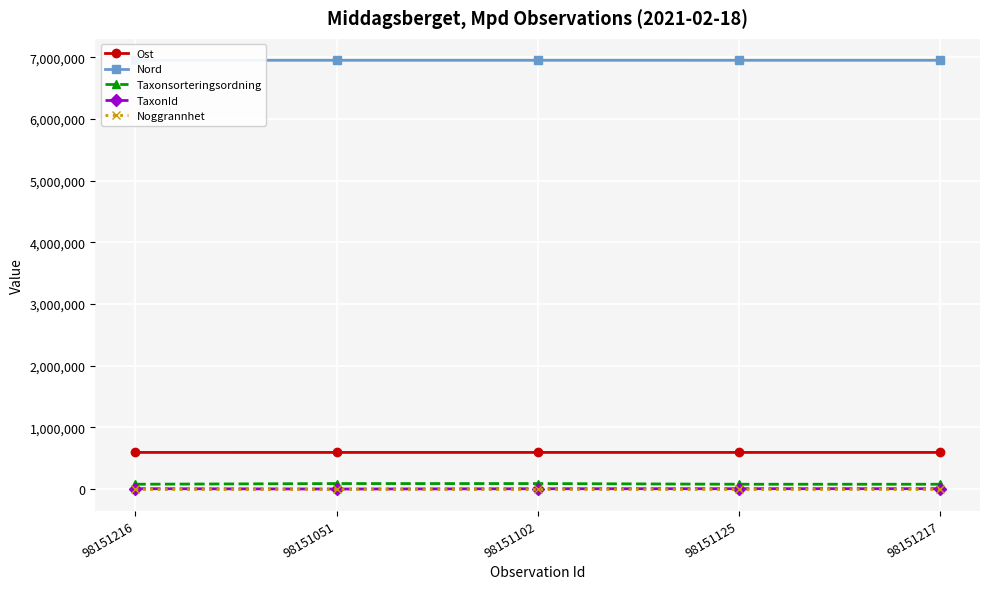

True or false: Noggrannhet has more than 2 points higher than both neighbors.

False